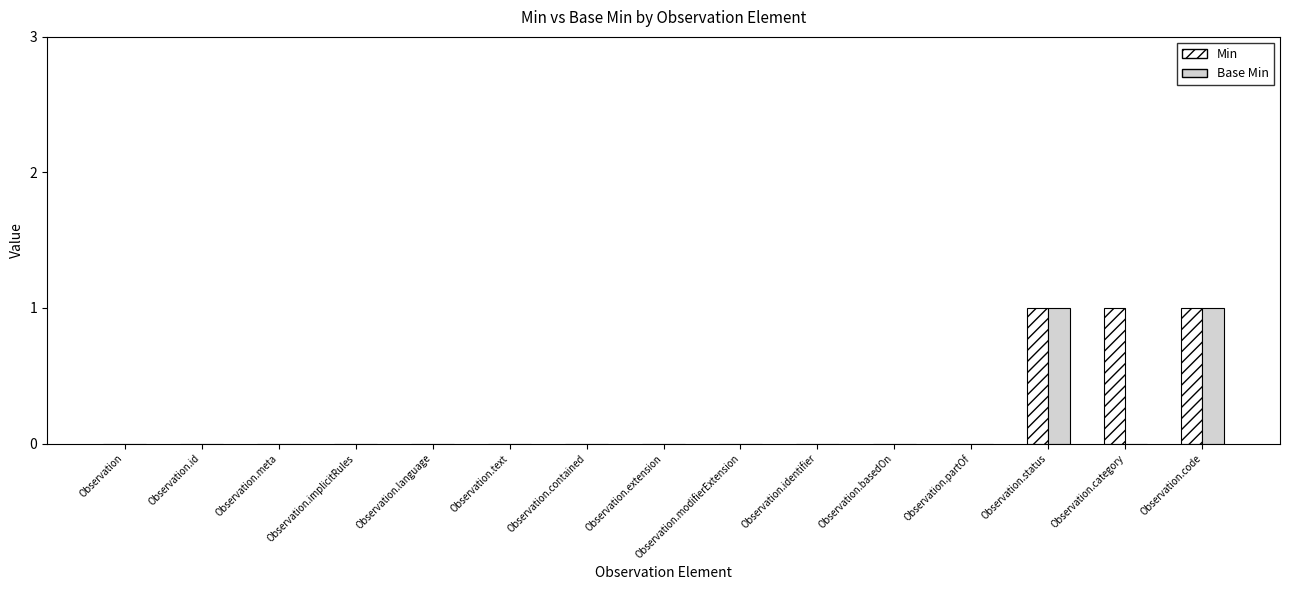

What is the greatest value displayed?

1